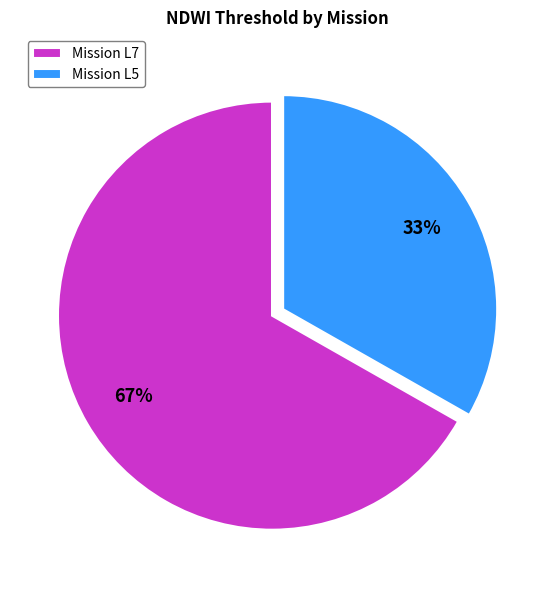

To the nearest percent, what is the average slice percentage?

50%